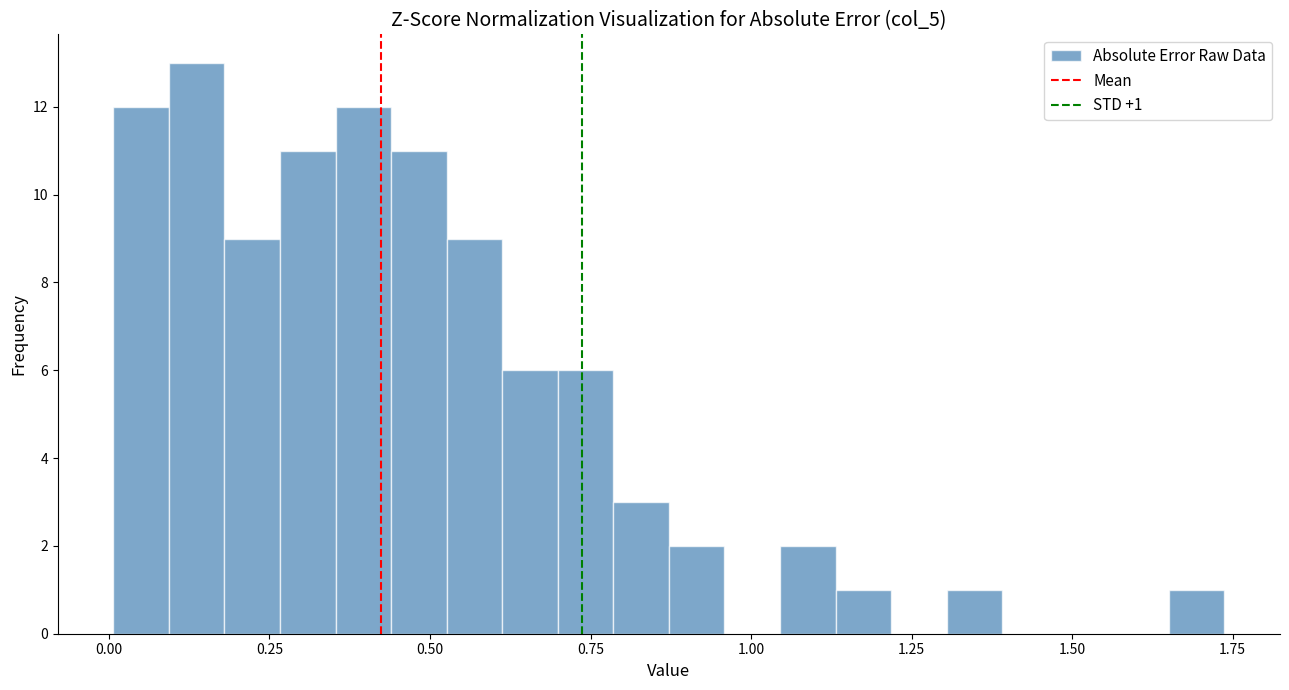

Read against the x-axis, roughly where is the centre of the tallest bar?

0.15